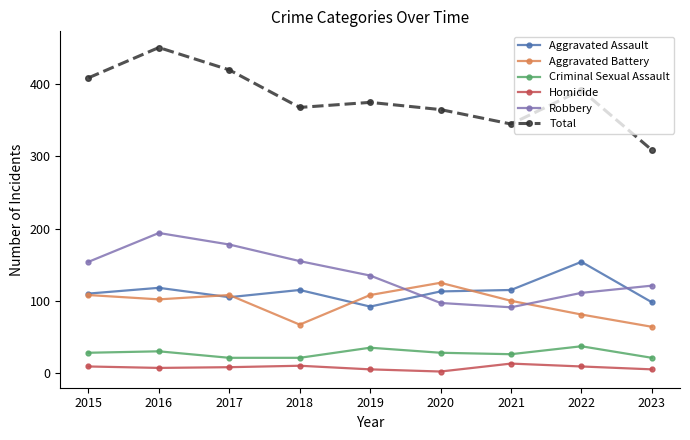

List the series in order of their peak value, lowest first.

Homicide, Criminal Sexual Assault, Aggravated Battery, Aggravated Assault, Robbery, Total